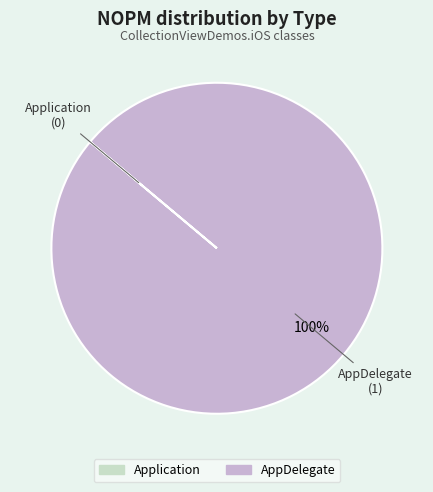

To the nearest percent, what percentage of the pie is AppDelegate?

100%